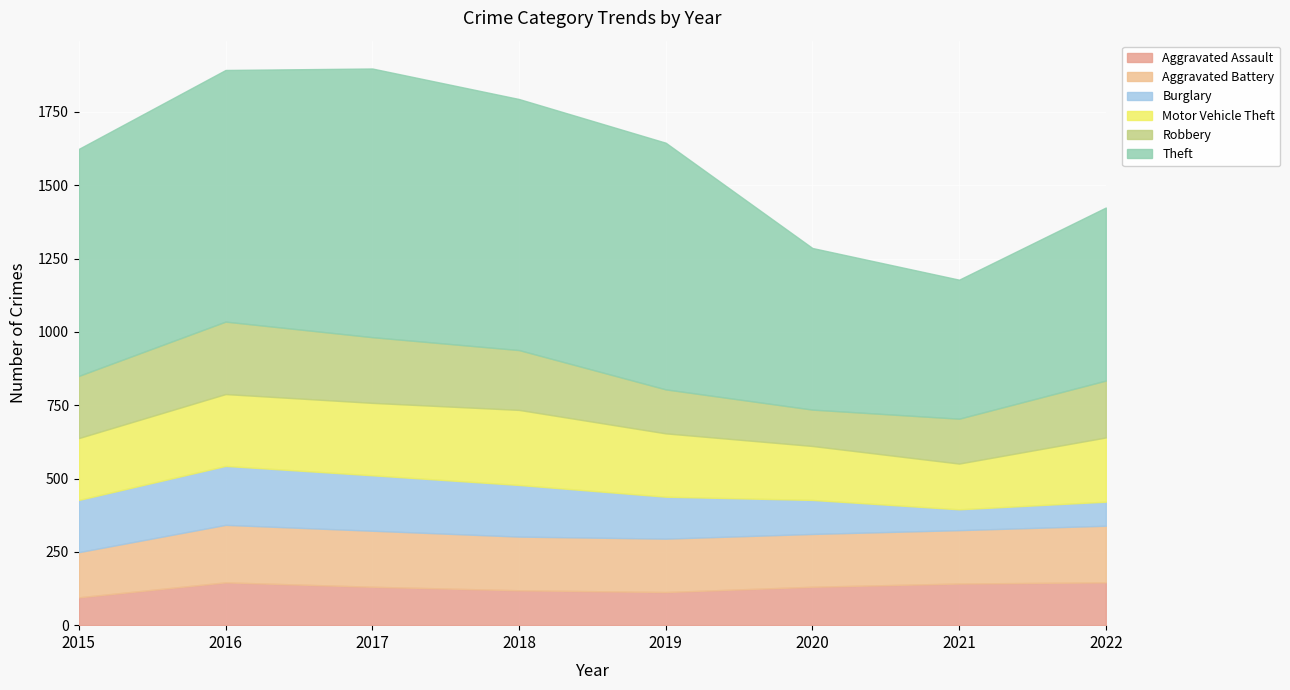

What is the maximum value shown in the chart?

916